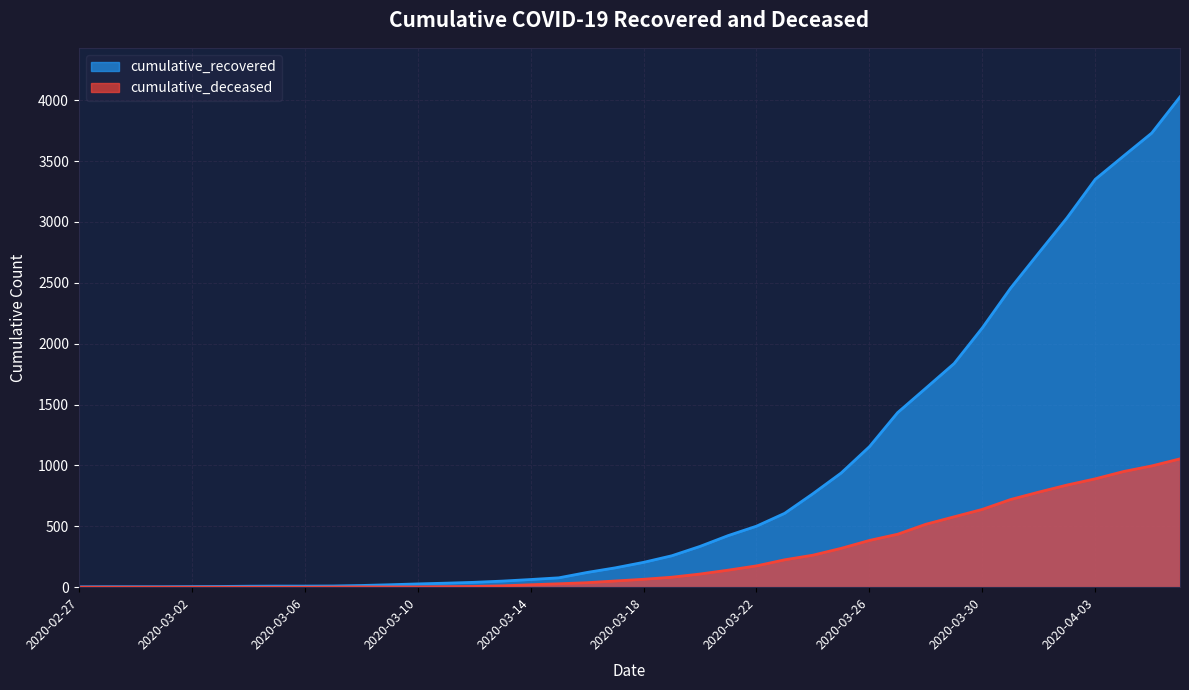

Between 2020-03-31 and 2020-03-20, which is larger?

2020-03-31